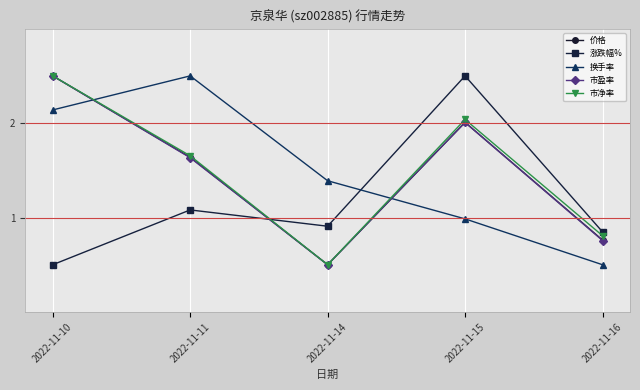

True or false: 市净率 and 涨跌幅% intersect in this chart.

True